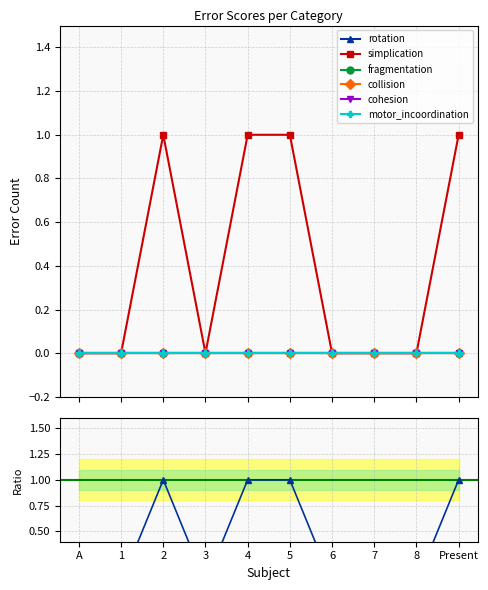

Reading left to right, transcribe all the data shown in this chart.

rotation: 0	0	0	0	0	0	0	0	0	0
simplication: 0	0	1	0	1	1	0	0	0	1
fragmentation: 0	0	0	0	0	0	0	0	0	0
collision: 0	0	0	0	0	0	0	0	0	0
cohesion: 0	0	0	0	0	0	0	0	0	0
motor_incoordination: 0	0	0	0	0	0	0	0	0	0